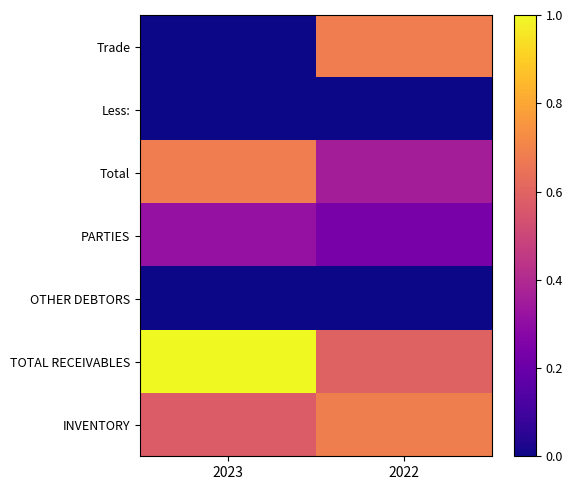

Count the number of data series in this chart.

7